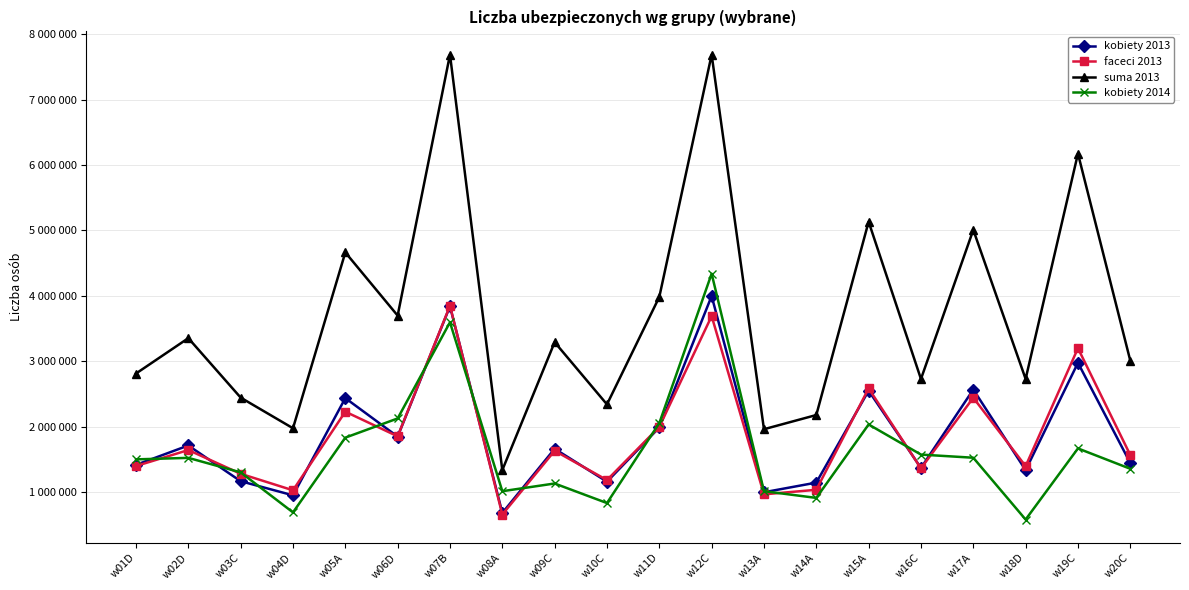

True or false: suma 2013 and kobiety 2013 intersect in this chart.

False